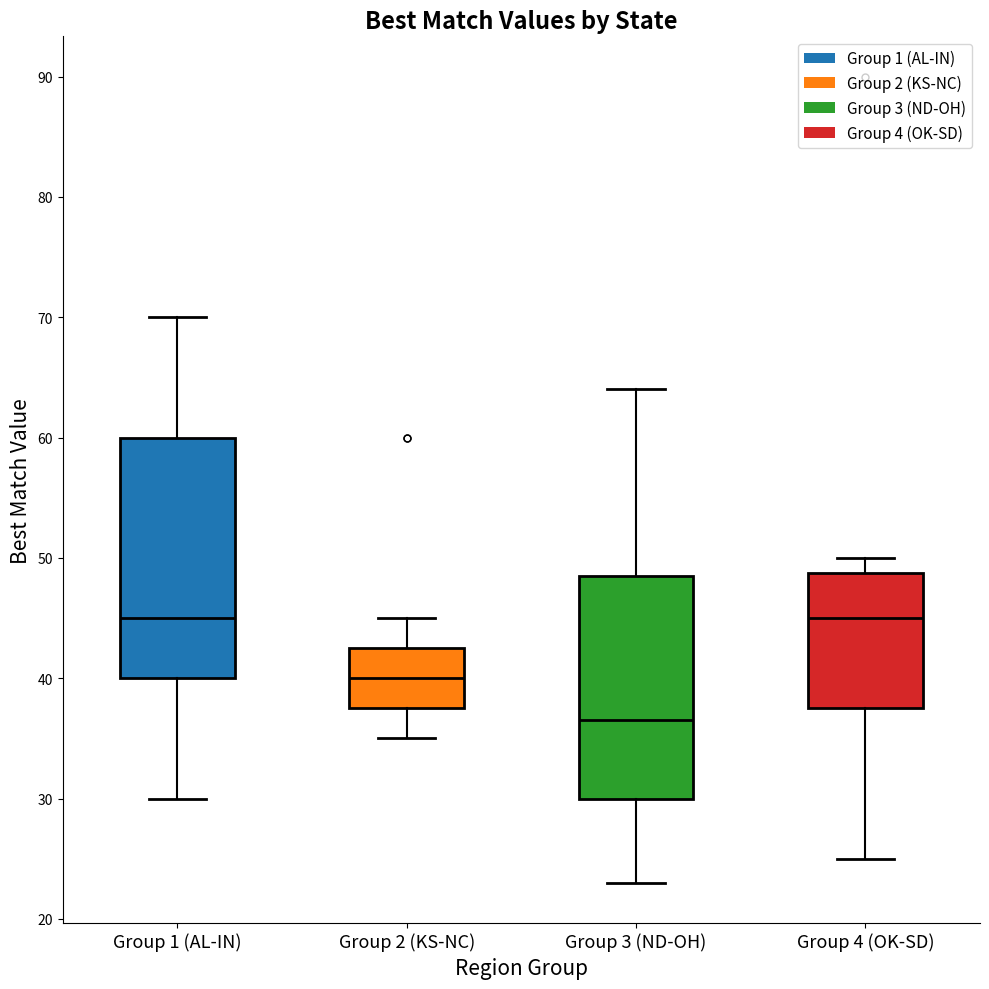

Which box's median line is the lowest?

Group 3 (ND-OH)